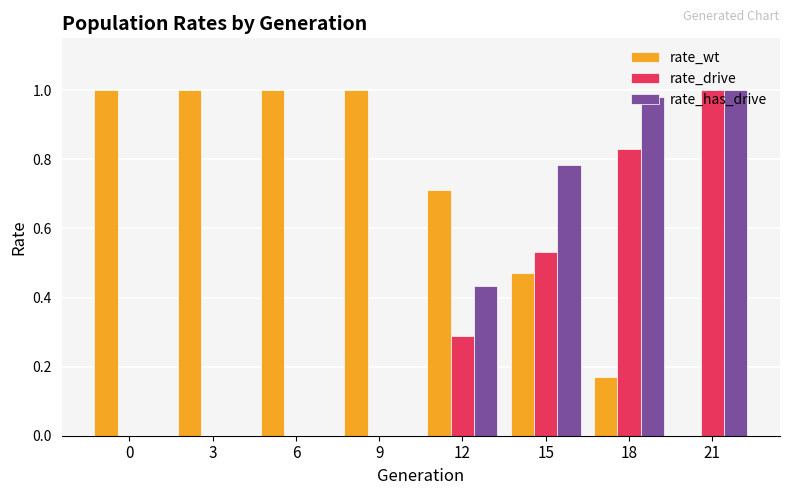

How many series are shown in this chart?

3